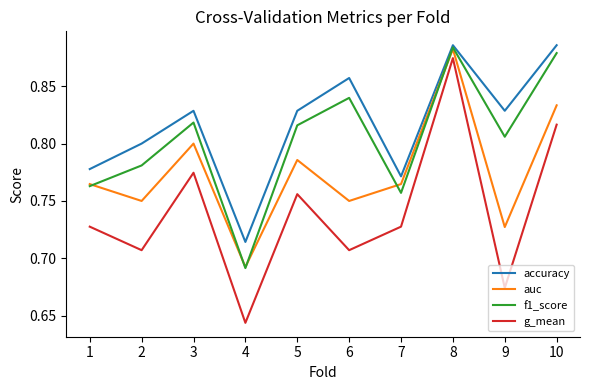

At which label is accuracy closest to 0?

4